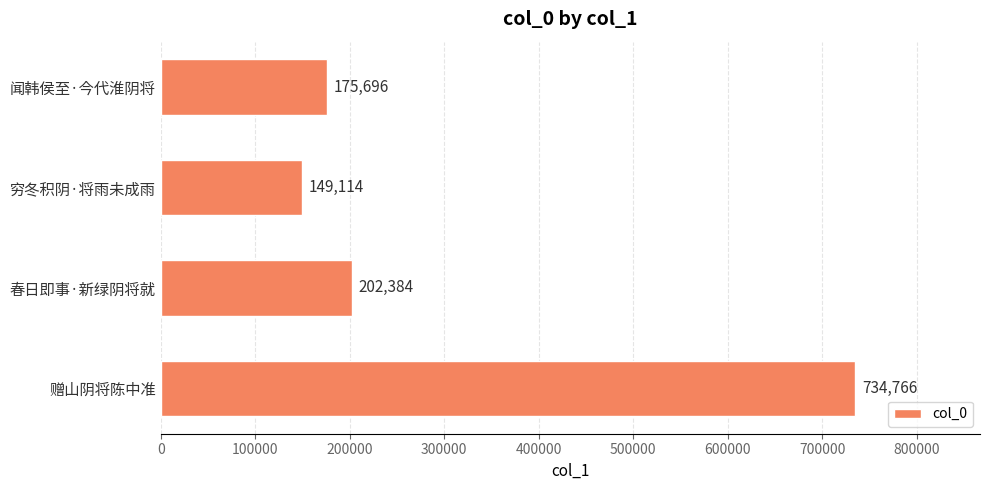

At which label is the value closest to 441940?

春日即事·新绿阴将就